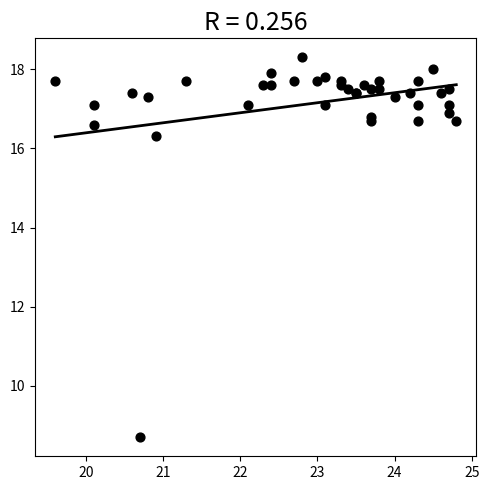

What Y value in the scatter plot is closest to 13?

16.3